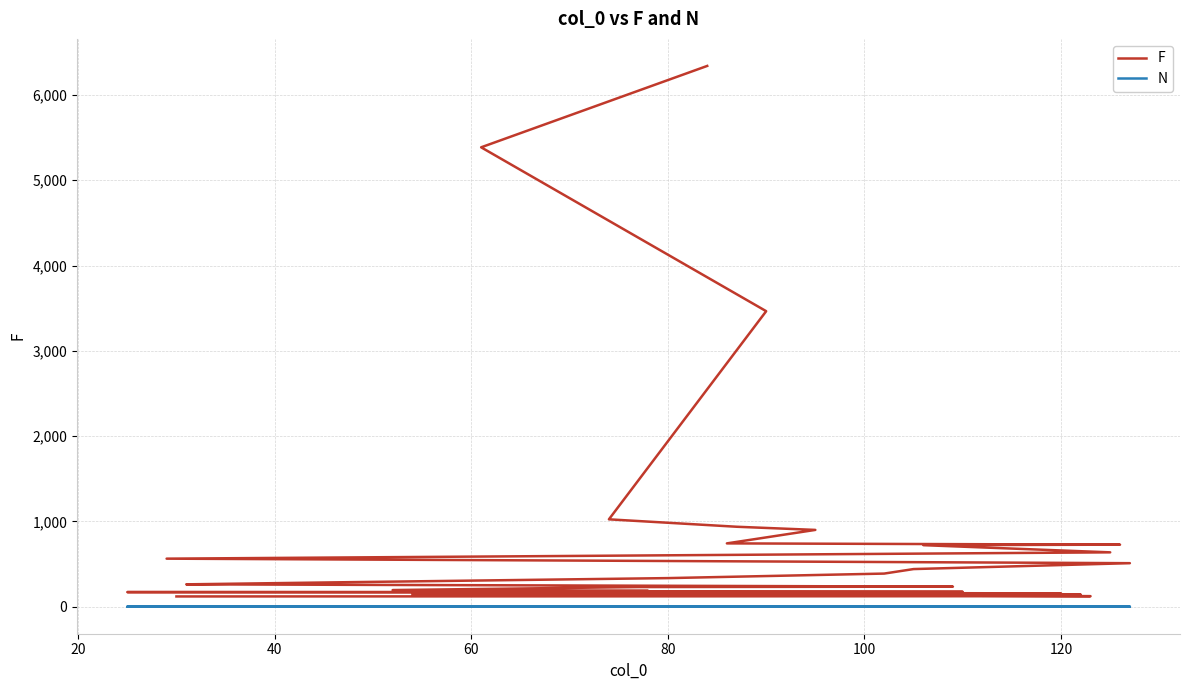

What is the minimum value for N?

1